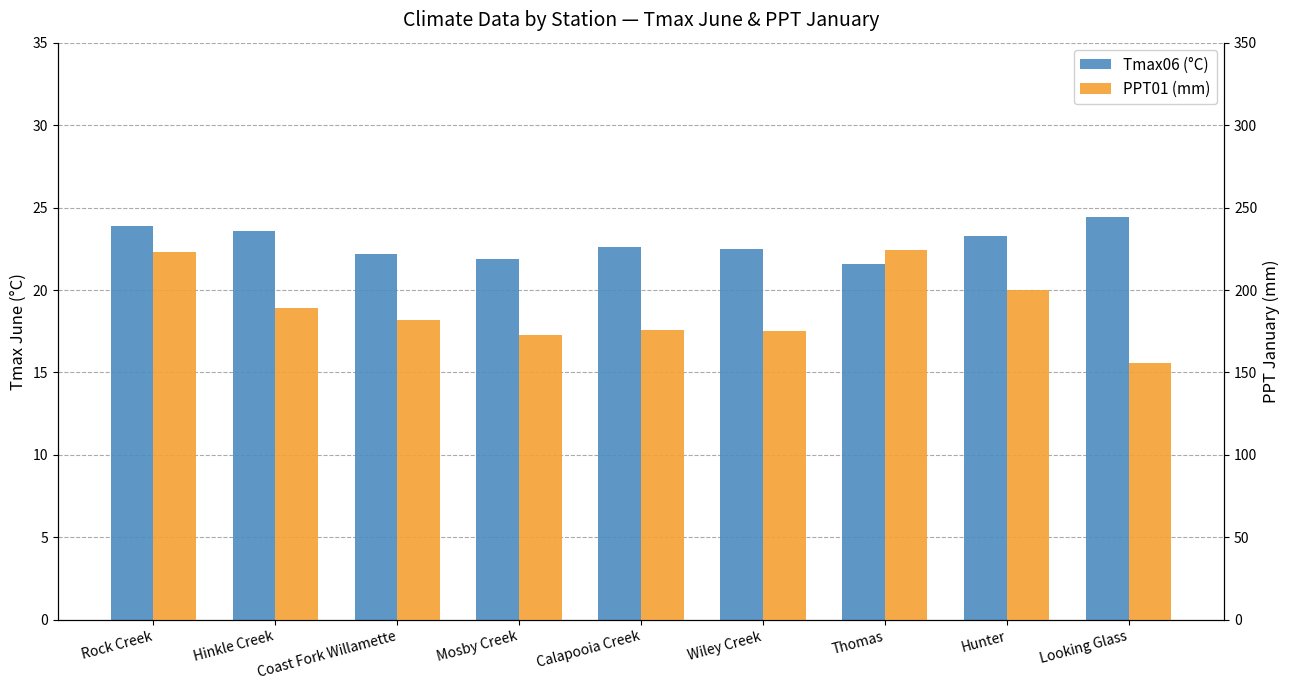

Which series has the largest range (max minus min)?

PPT01 (mm)